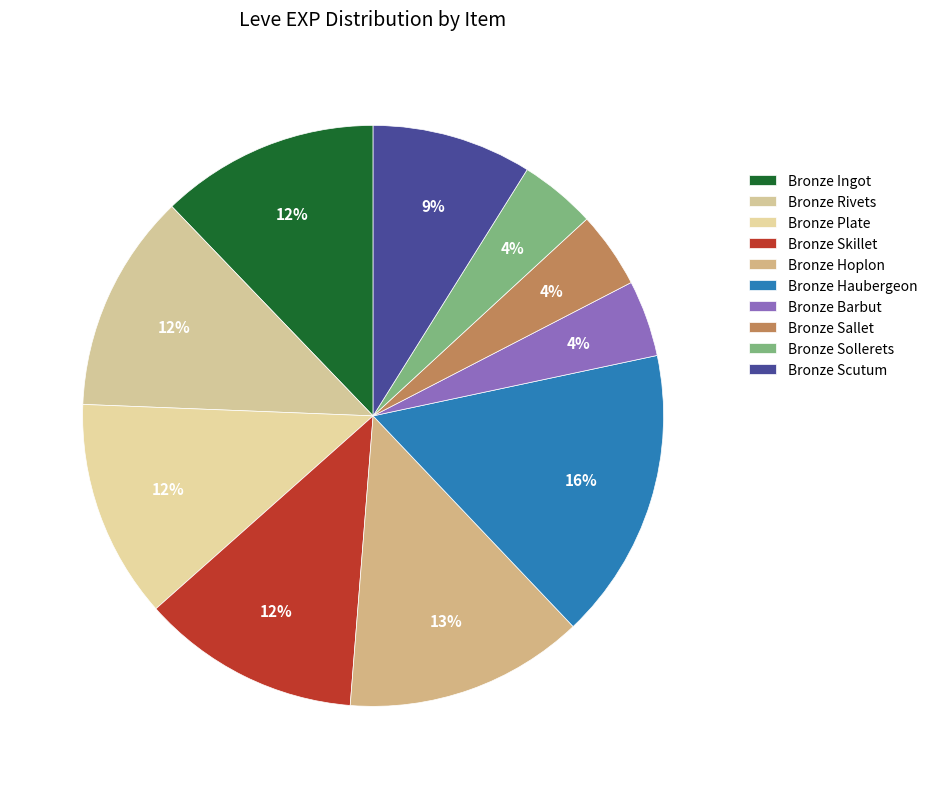

What percentage is the Bronze Hoplon slice, to the nearest percent?

13%